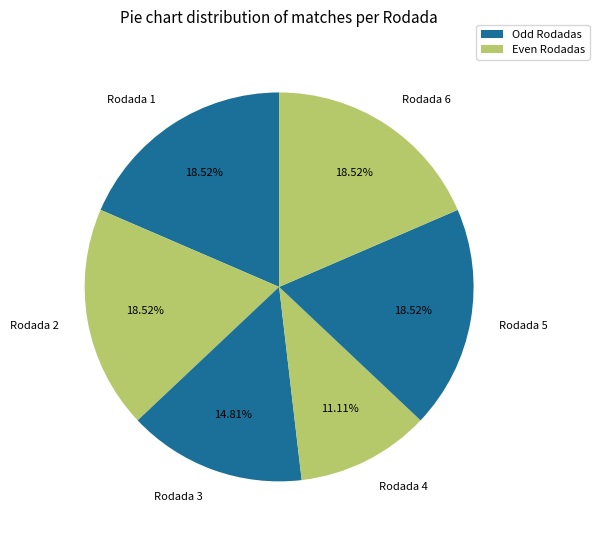

Is the sum of Rodada 5 and Rodada 1 greater than half?

No